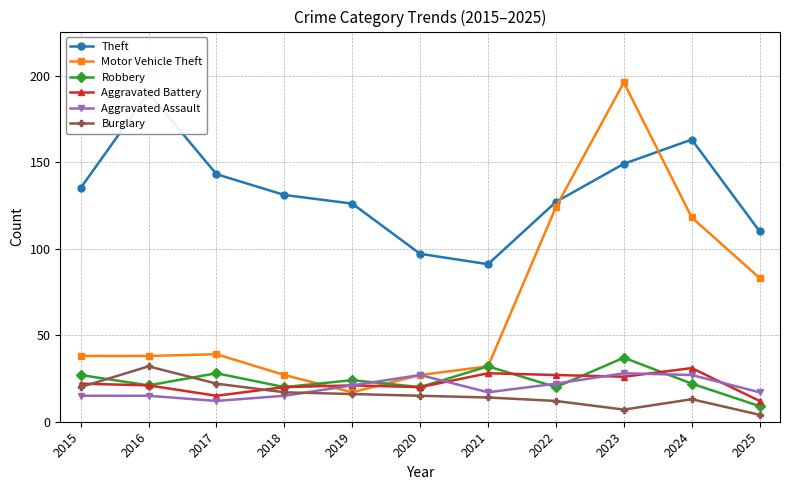

Is the value of Robbery at 2018 greater than the value of Motor Vehicle Theft at 2016?

No